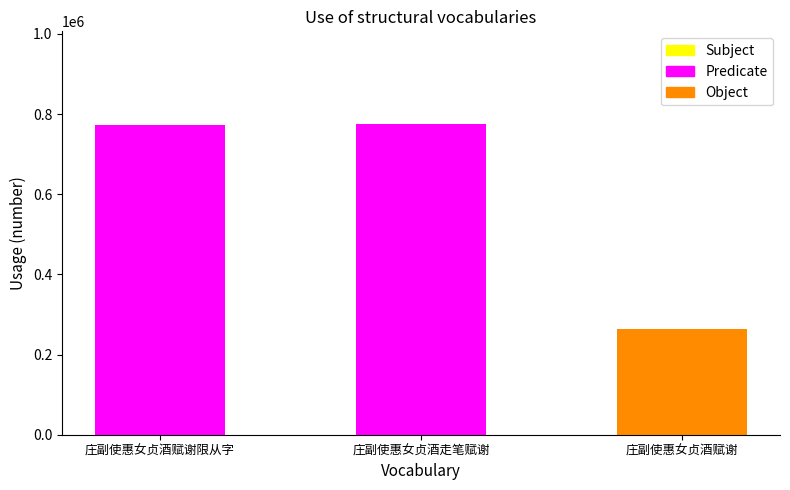

What is the label of the 2nd bar from the left?

庄副使惠女贞酒走笔赋谢